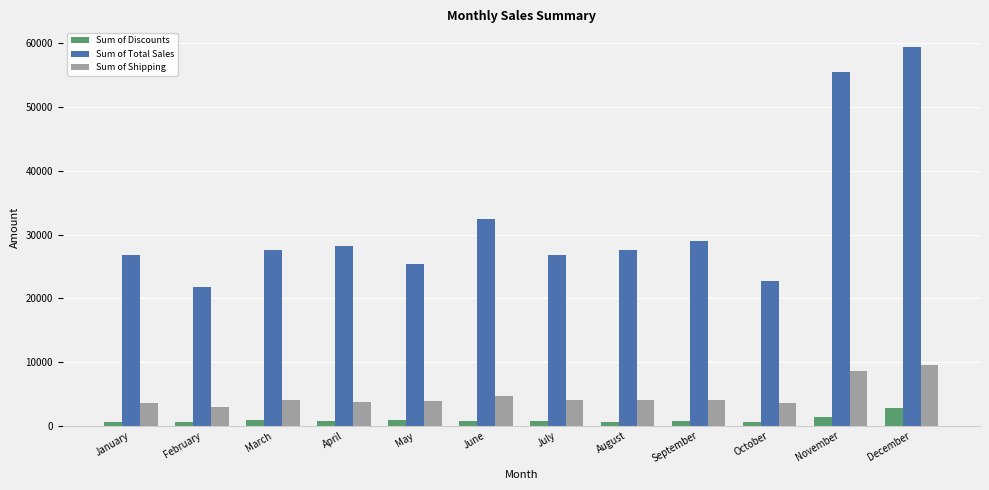

At which label does Sum of Shipping reach its peak?

December